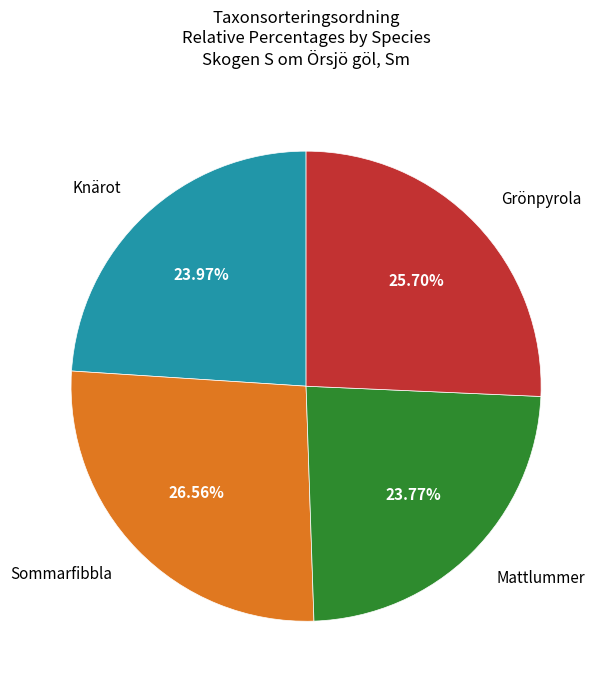

Is there a majority slice in this chart?

No